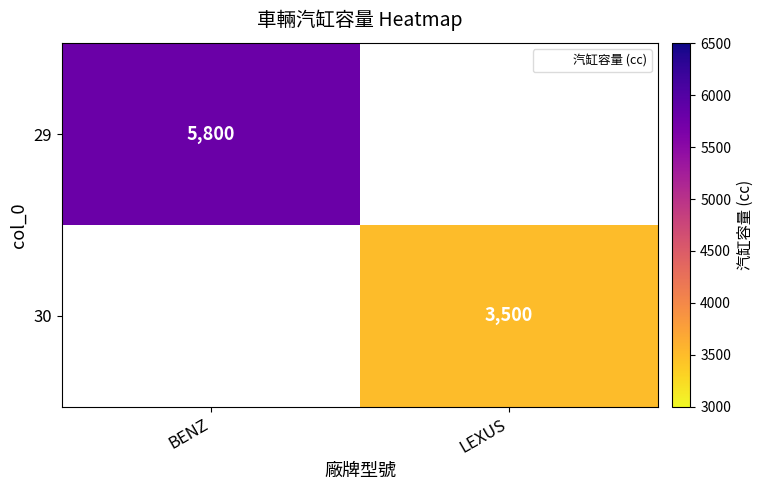

Rank the series at LEXUS from highest to lowest value.

30, 29